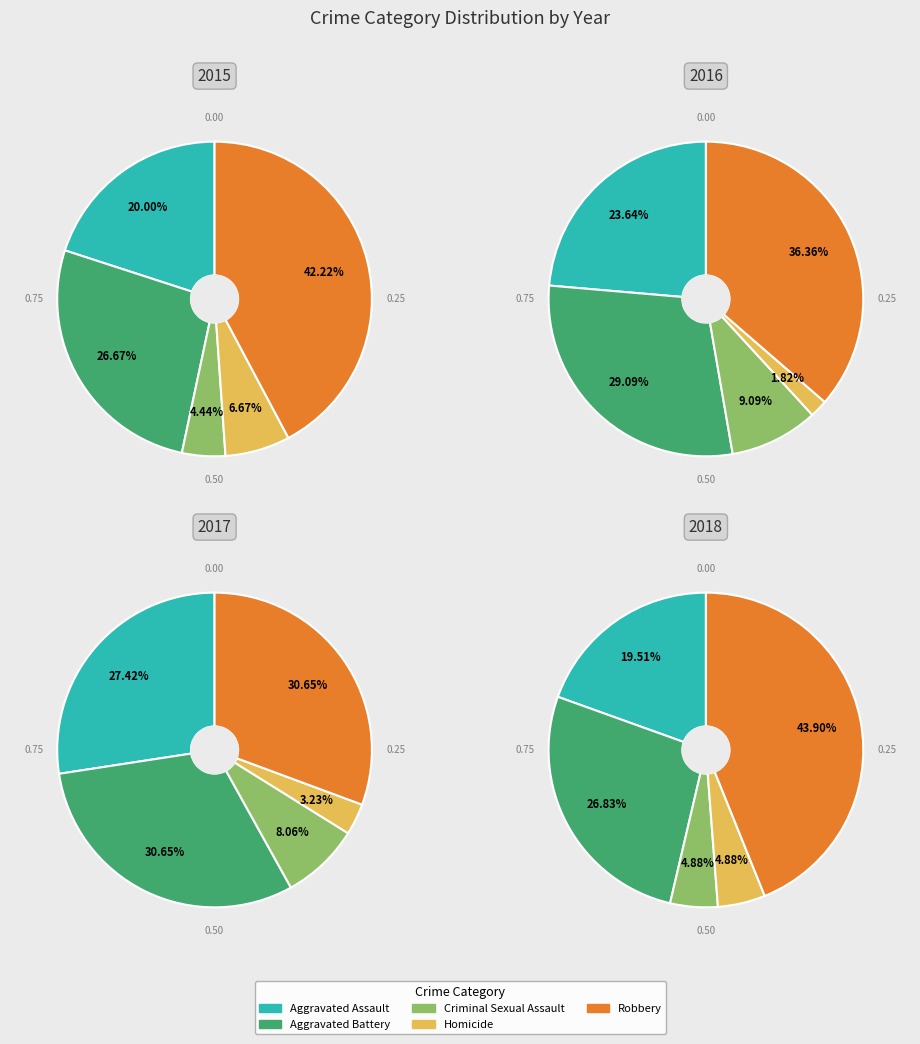

Count the number of slices in the pie.

5